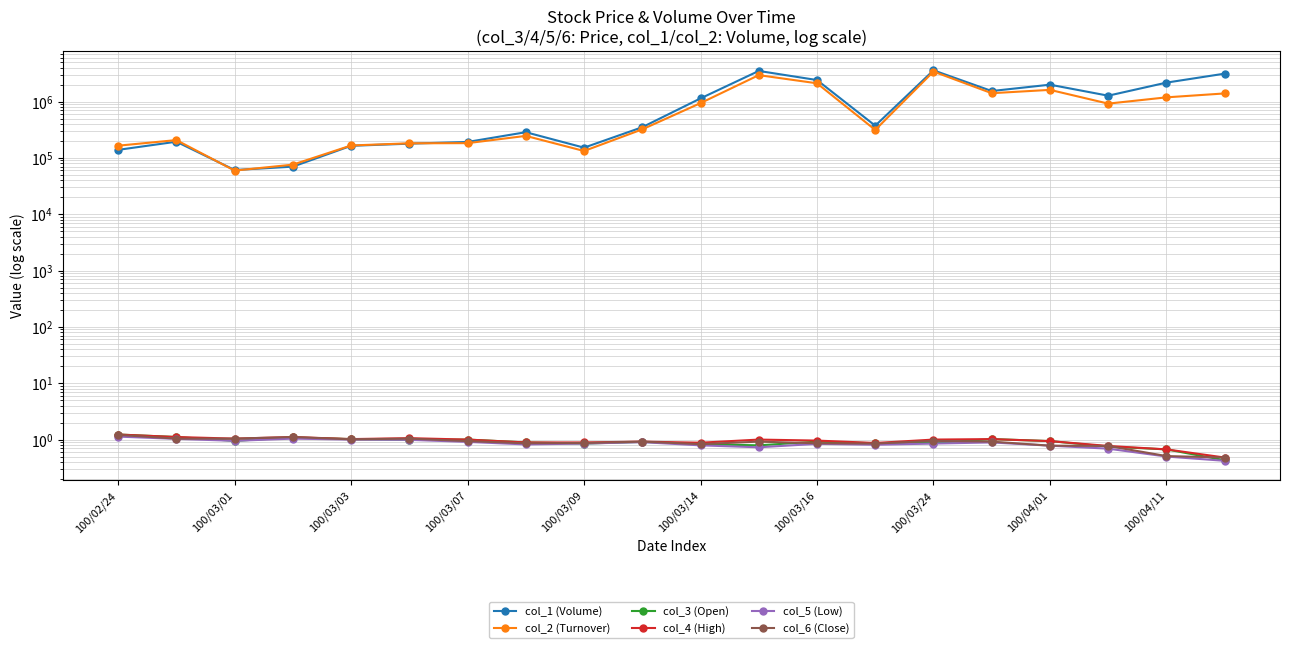

How many categories are shown in the chart?

20